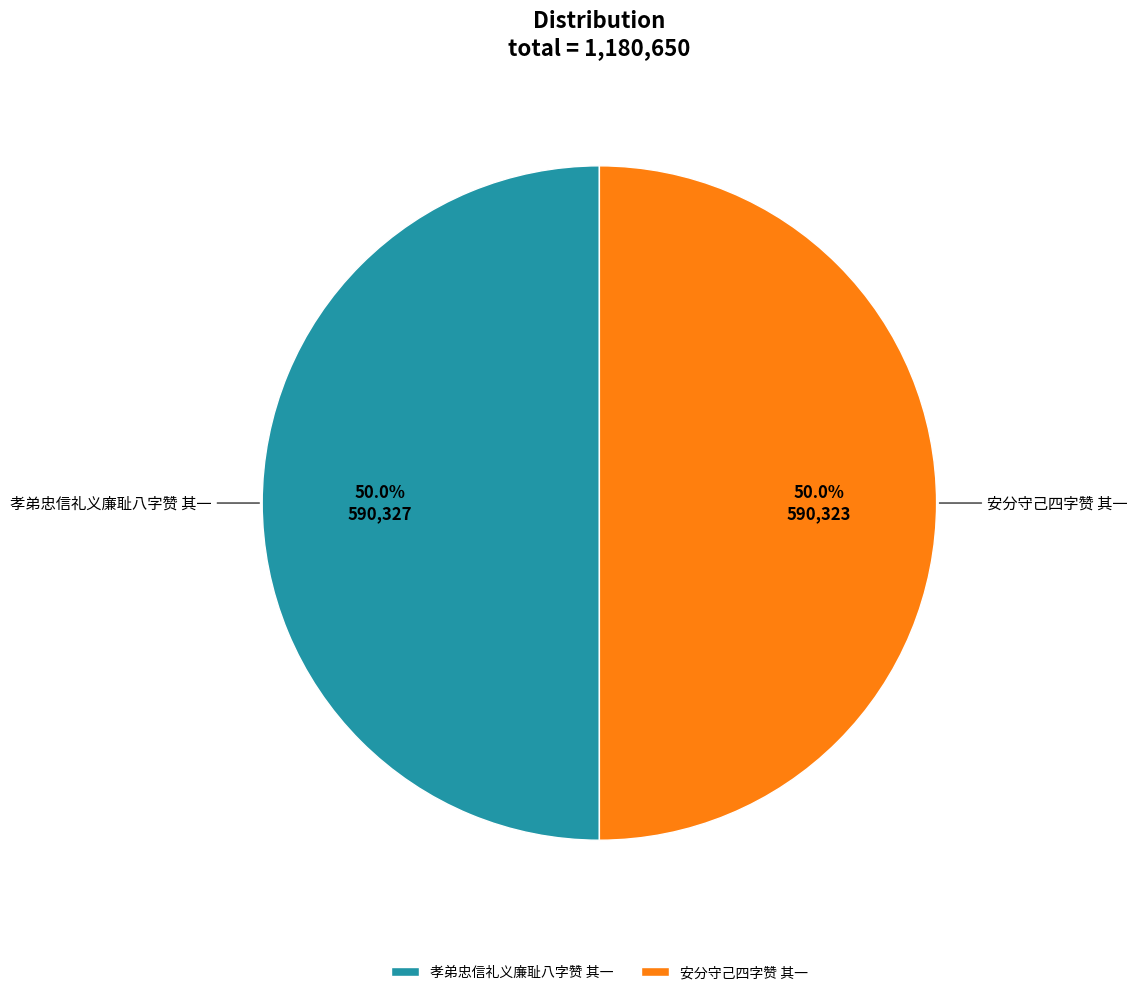

What percentage is the 安分守己四字赞 其一 slice, to the nearest percent?

50%